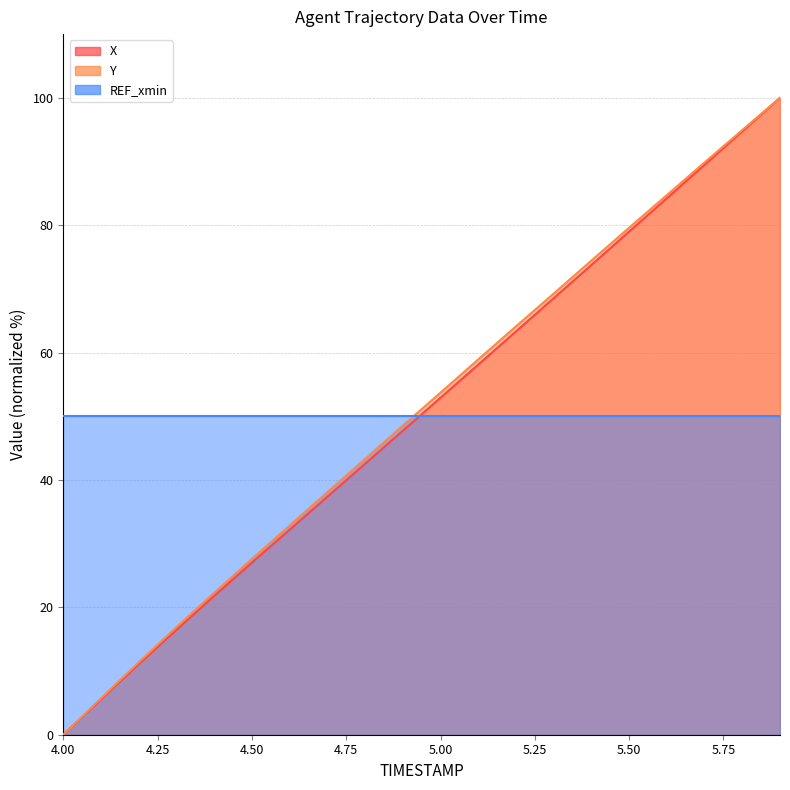

The Y series shows 89.4 at 5.1. True or false?

False